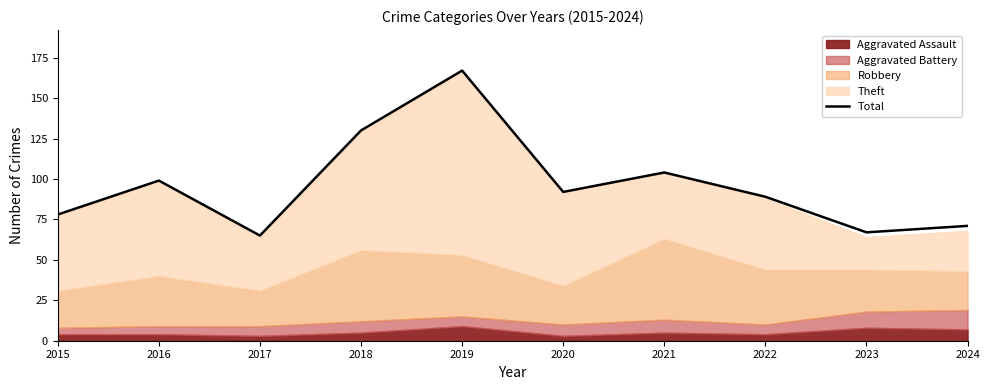

Approximately how many times larger is the value at 2016 compared to 2024?

1.4